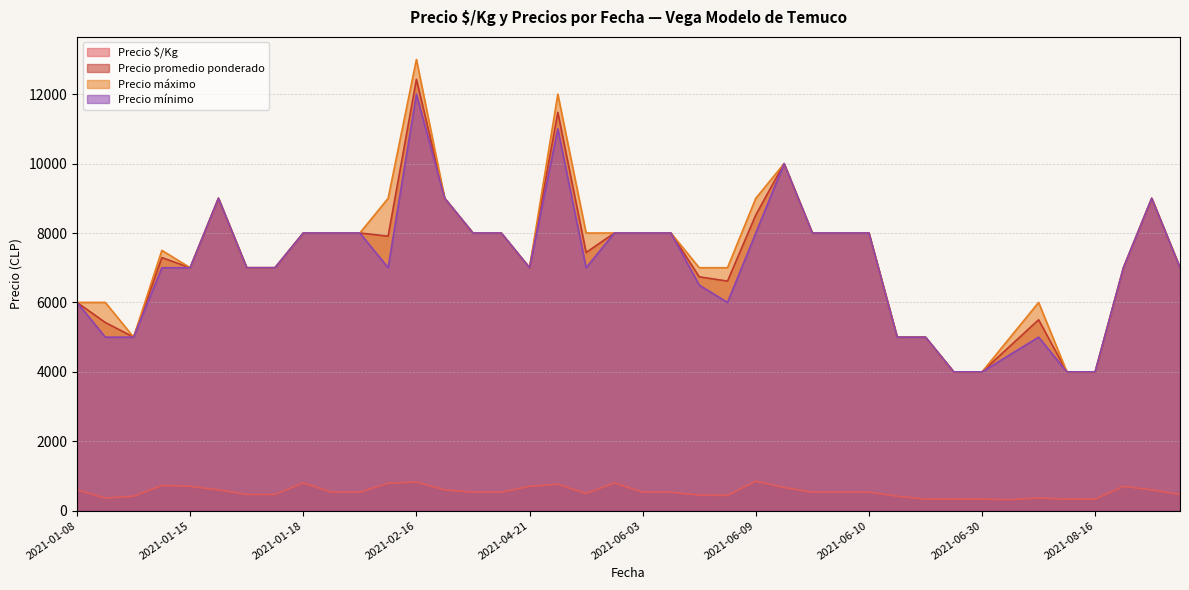

At how many categories does at least one series exceed 5253?

32